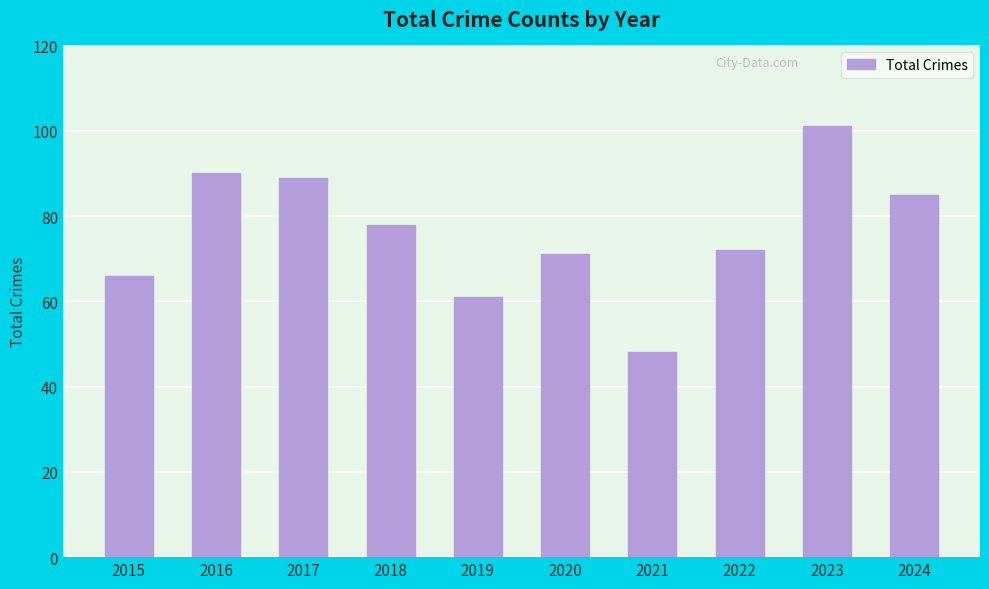

Which category has the highest value across all series?

2023